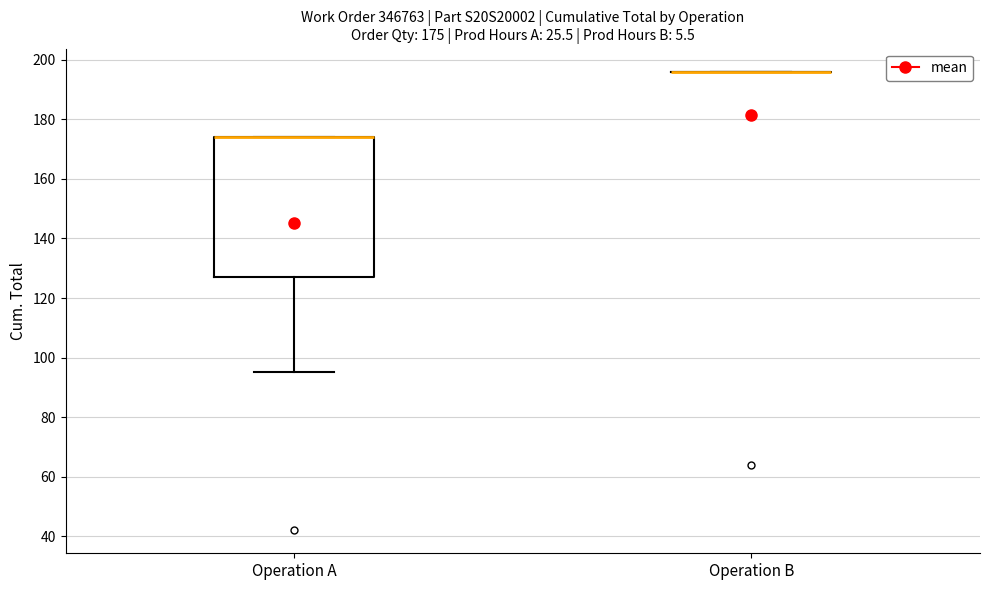

Comparing the boxes themselves (not the whiskers), which one is the tallest?

Operation A